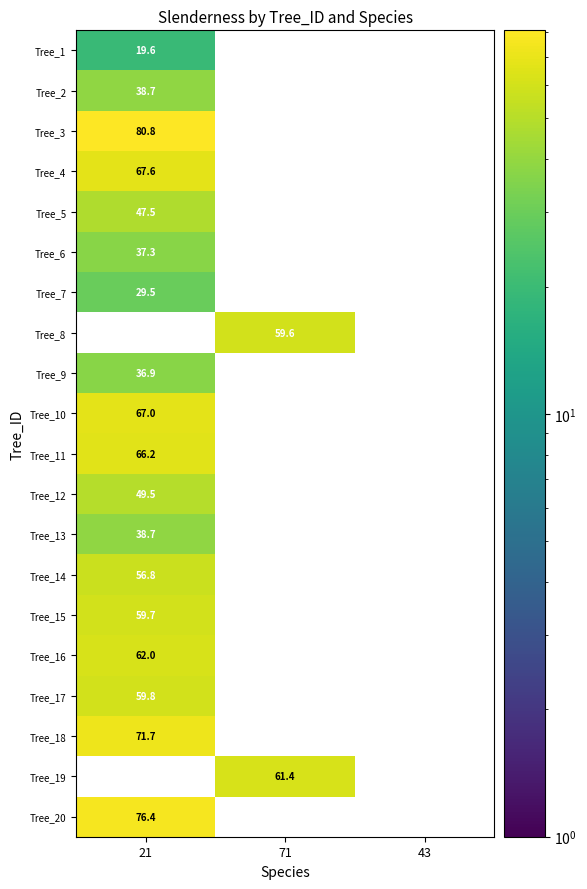

Is it true that Tree_7 equals 43.4 at 21?

False